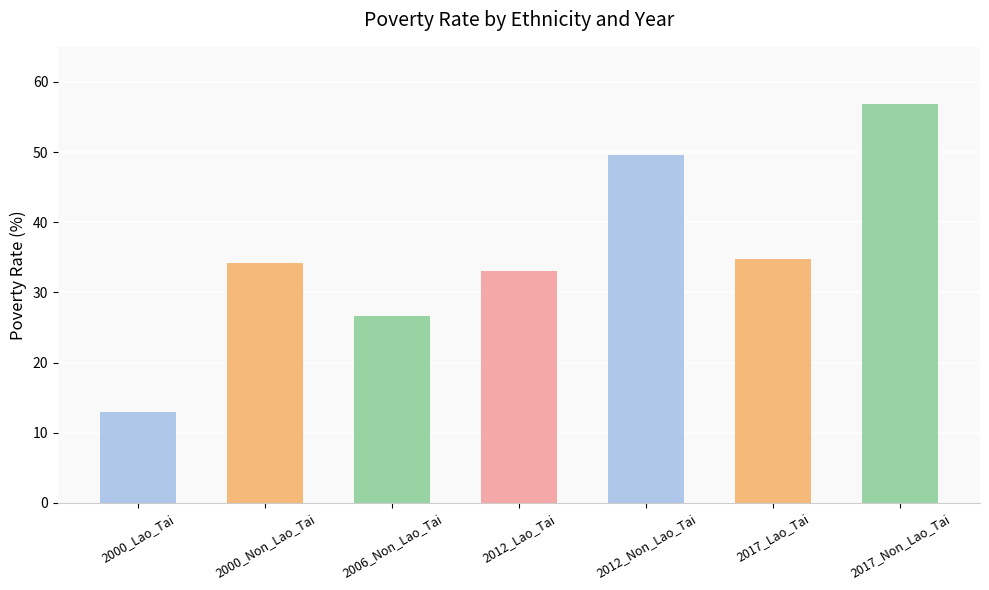

What is the average value?

35.4